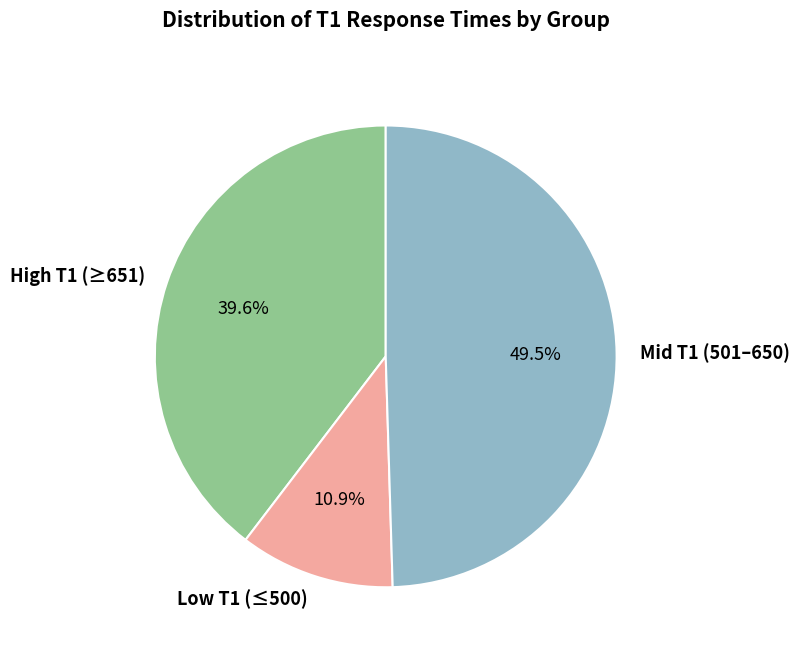

Rank the categories by value from highest to lowest.

Mid T1 (501–650), High T1 (≥651), Low T1 (≤500)